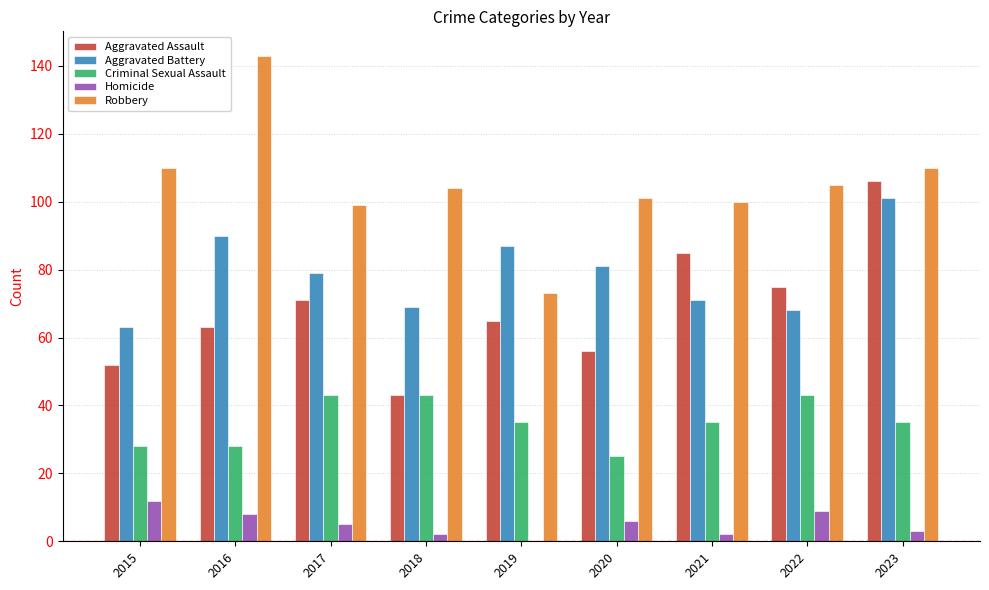

What is the sum of the Aggravated Assault values at 2020 and 2022?

131